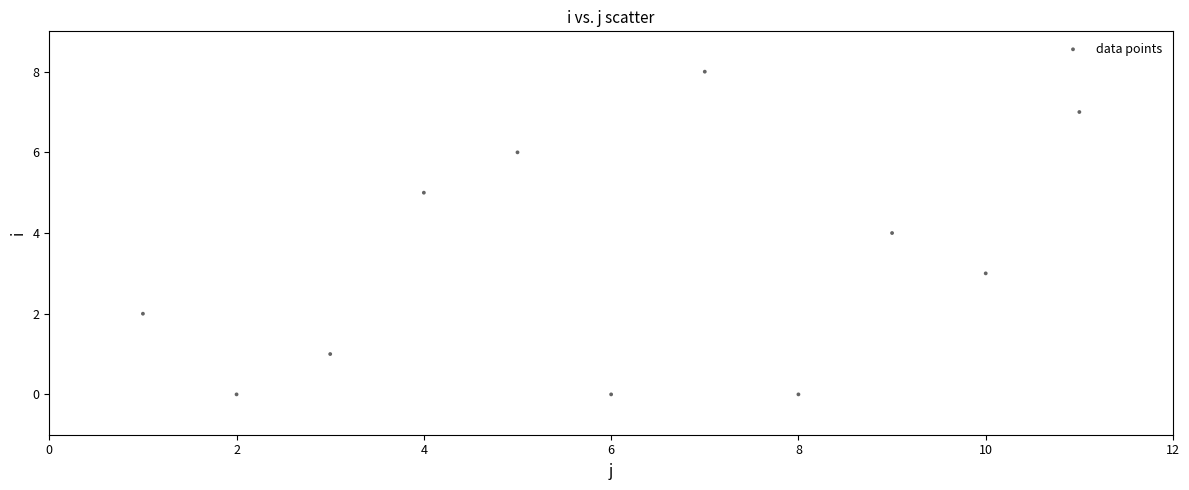

What is the average X value?

6